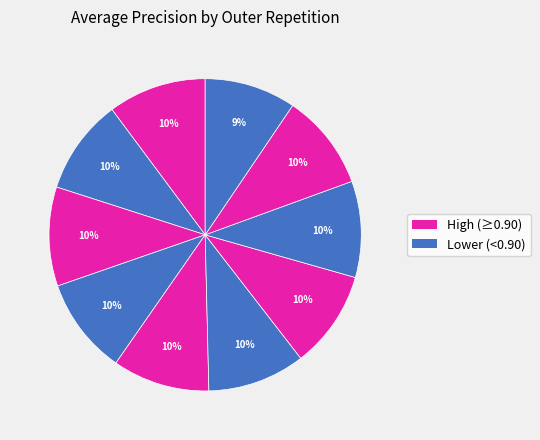

Count the number of slices in the pie.

10